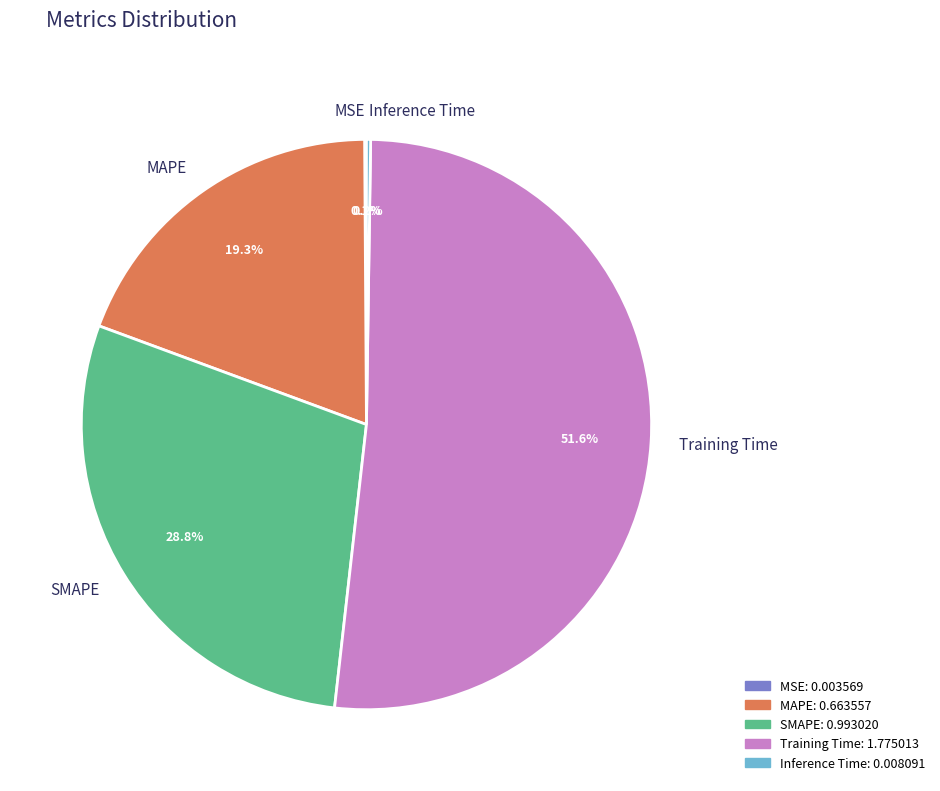

Does any single category account for the majority?

Yes